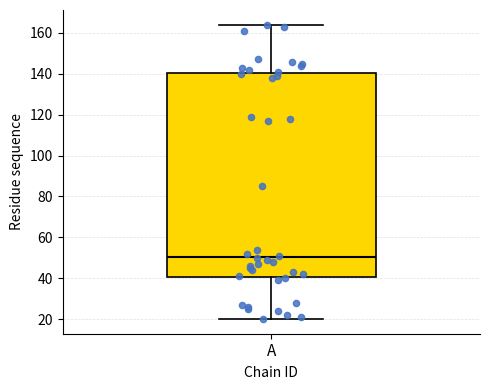

Where is the upper edge of the box for A on the y-axis? The values are not printed on the chart, so give them approximately, as read against the axis.

140